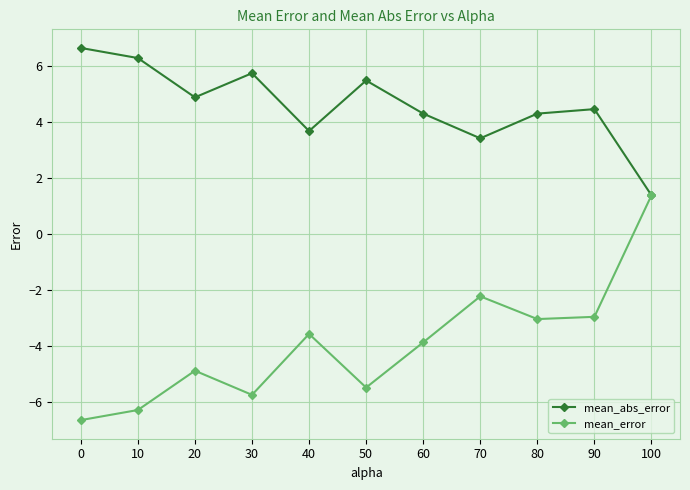

Does the chart display data point markers on the line(s)?

Yes